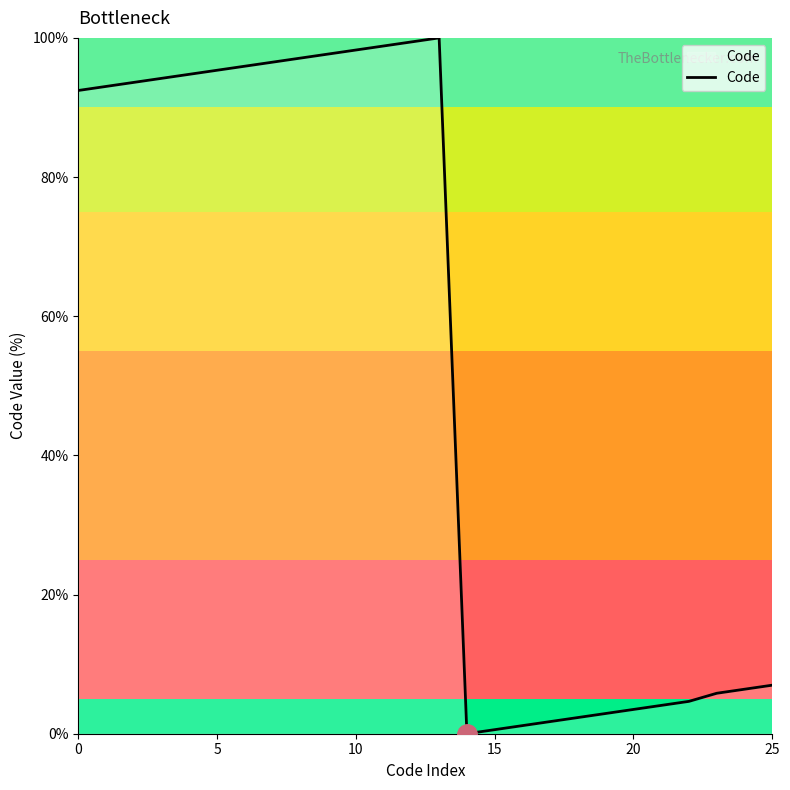

How many lines are shown in the chart?

1